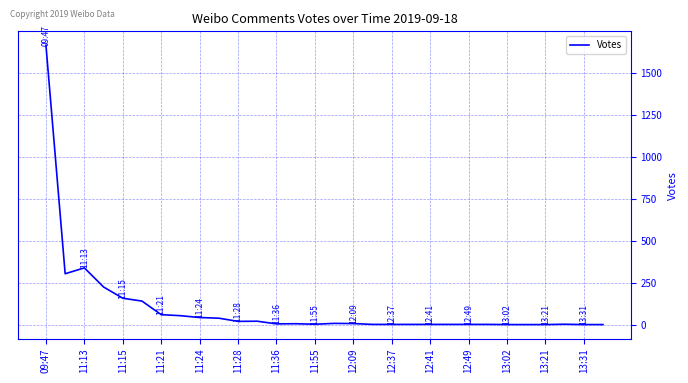

What is the difference between the maximum and minimum values?

1665